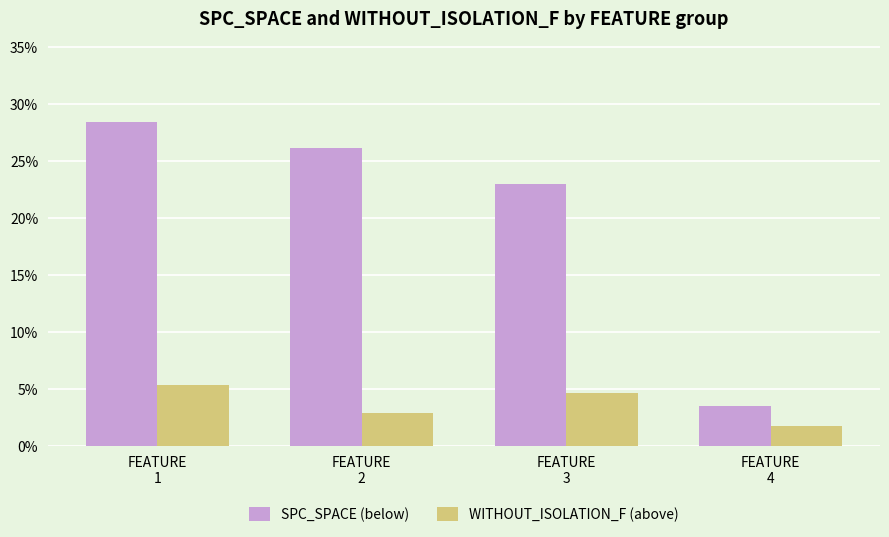

What is the difference between the maximum and minimum values in the WITHOUT_ISOLATION_F (above) series?

3.5